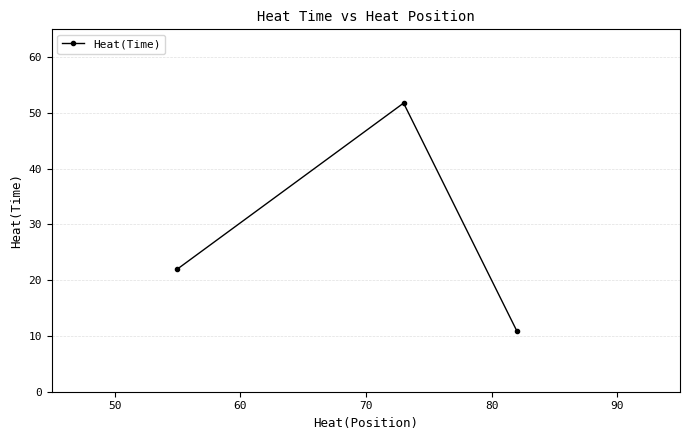

What is the difference between the maximum and second lowest values?

29.8